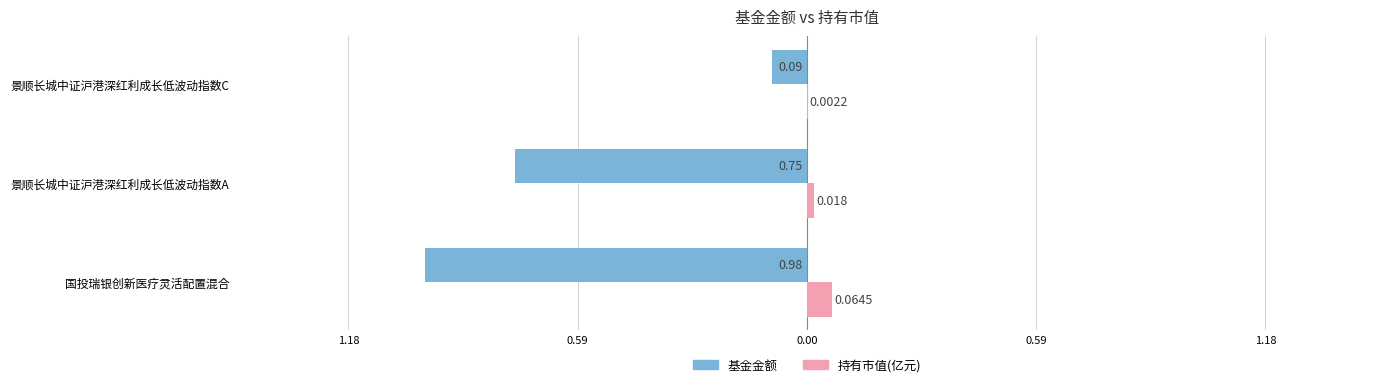

What is the sum of all 基金金额 values?

-1.8